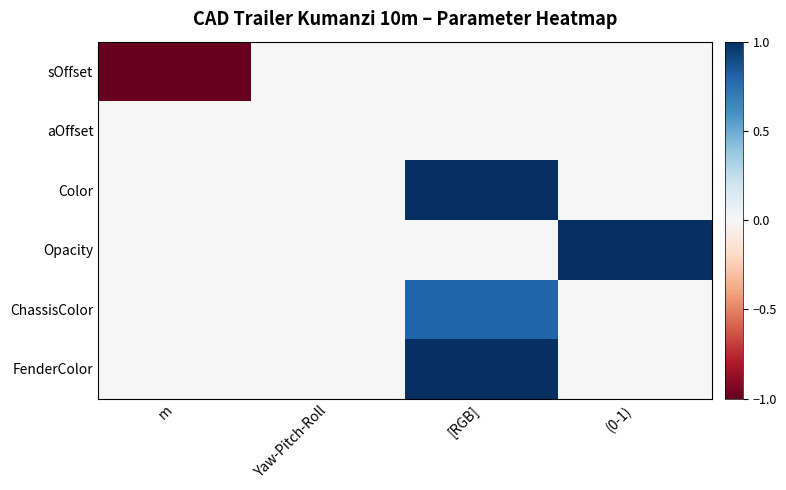

Which category has the highest value across all series?

[RGB]